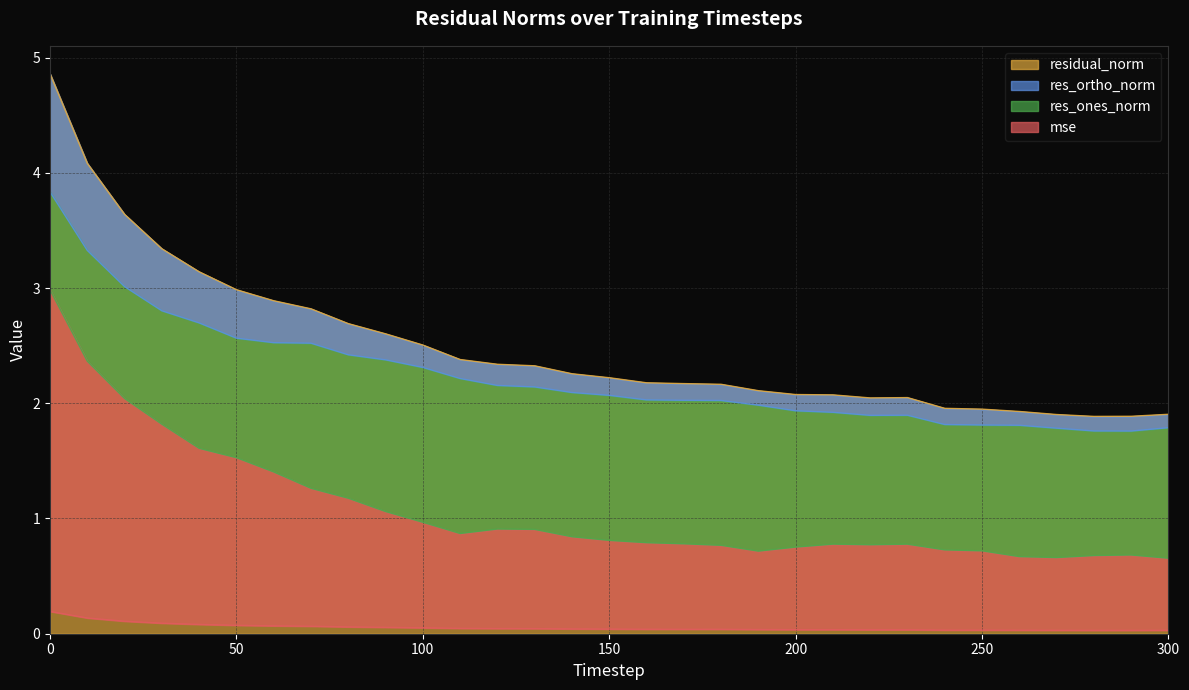

Is it true that residual_norm equals 1.0 at 200?

False